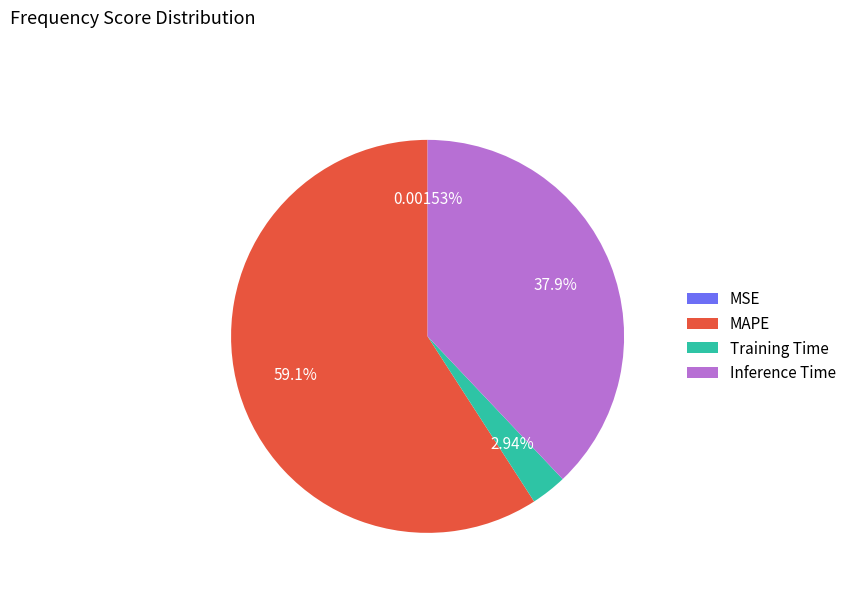

To the nearest percent, what is the average slice percentage?

25%